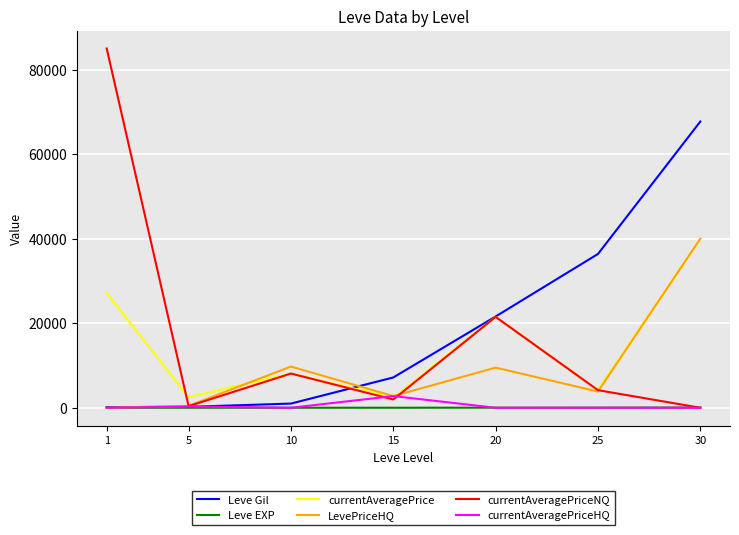

At which category is the sum across all series the highest?

30